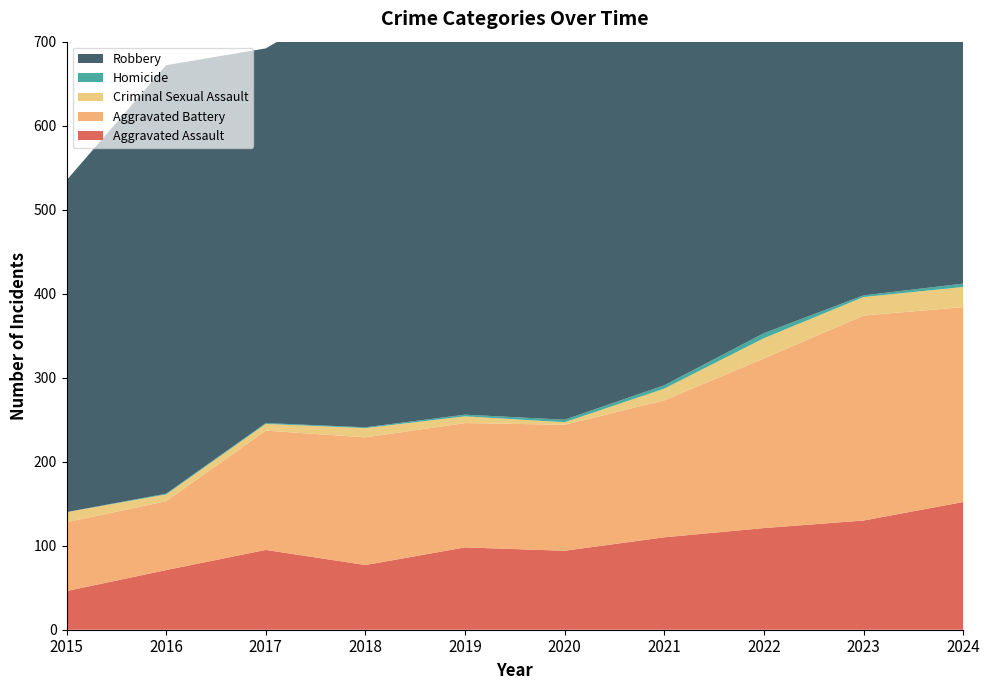

Reading left to right, extract all data points from this chart.

Aggravated Assault: 2015=46	2016=71	2017=95	2018=77	2019=98	2020=94	2021=110	2022=121	2023=130	2024=152
Aggravated Battery: 2015=82	2016=82	2017=142	2018=152	2019=148	2020=150	2021=163	2022=202	2023=244	2024=232
Criminal Sexual Assault: 2015=12	2016=8	2017=8	2018=11	2019=8	2020=3	2021=14	2022=24	2023=22	2024=24
Homicide: 2015=0	2016=1	2017=1	2018=1	2019=2	2020=3	2021=4	2022=6	2023=2	2024=4
Robbery: 2015=395	2016=510	2017=446	2018=520	2019=591	2020=450	2021=484	2022=521	2023=440	2024=542